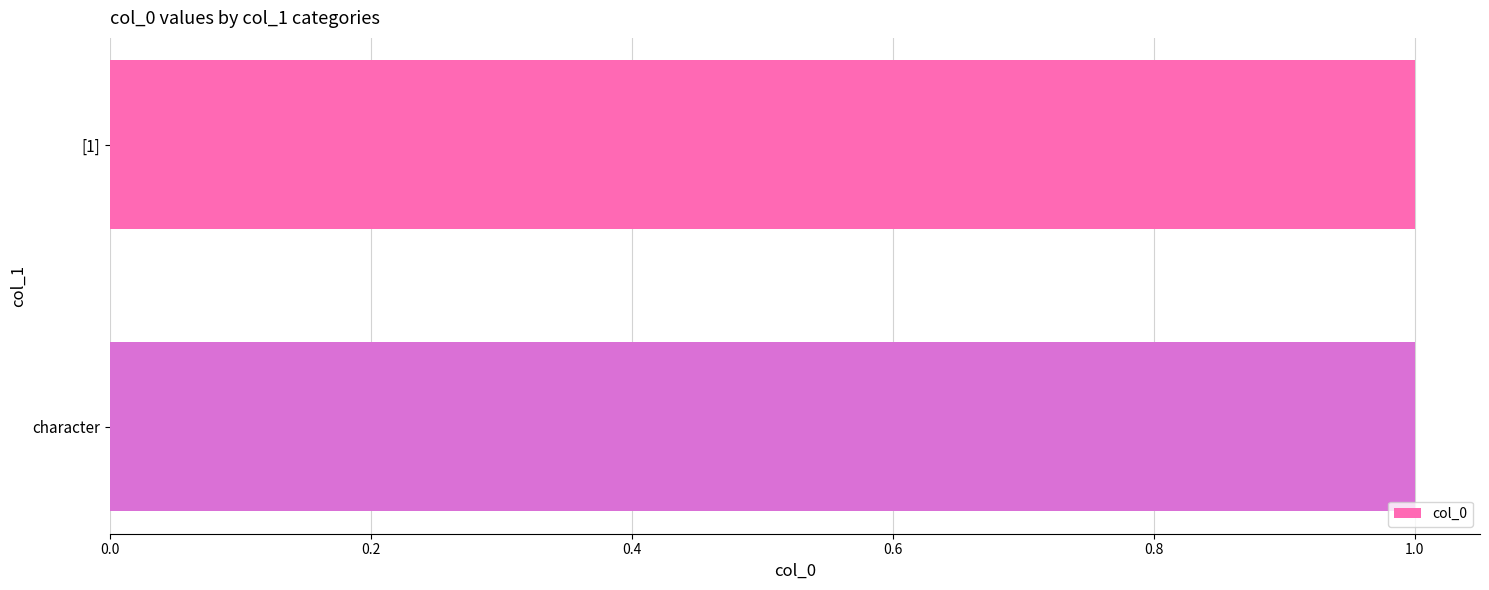

What is the ratio of the value at [1] to the value at ?

1.0